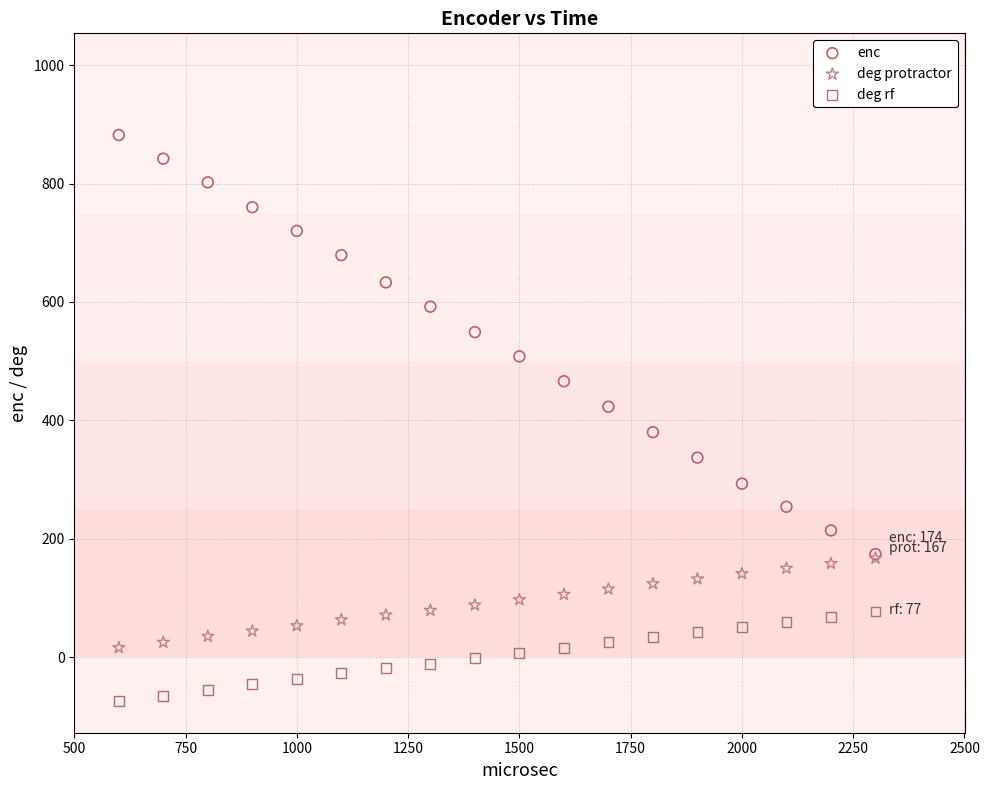

Which series has the largest Y range (max minus min)?

enc